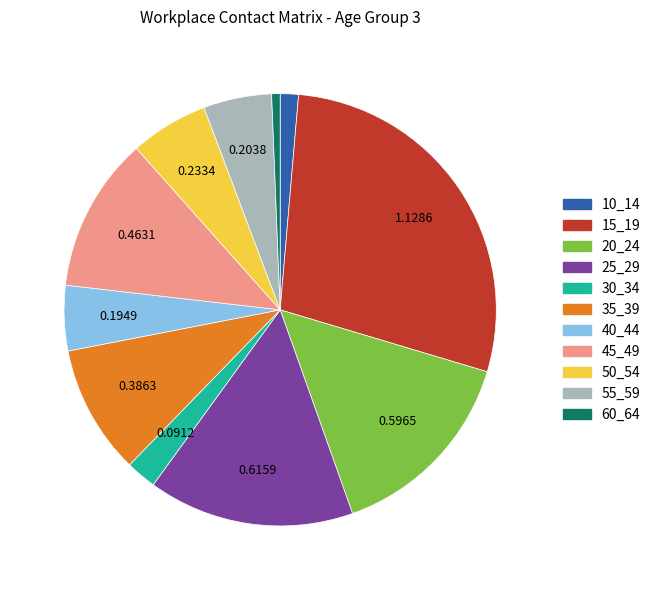

Combined, do 40_44 and 35_39 account for over 50%?

No